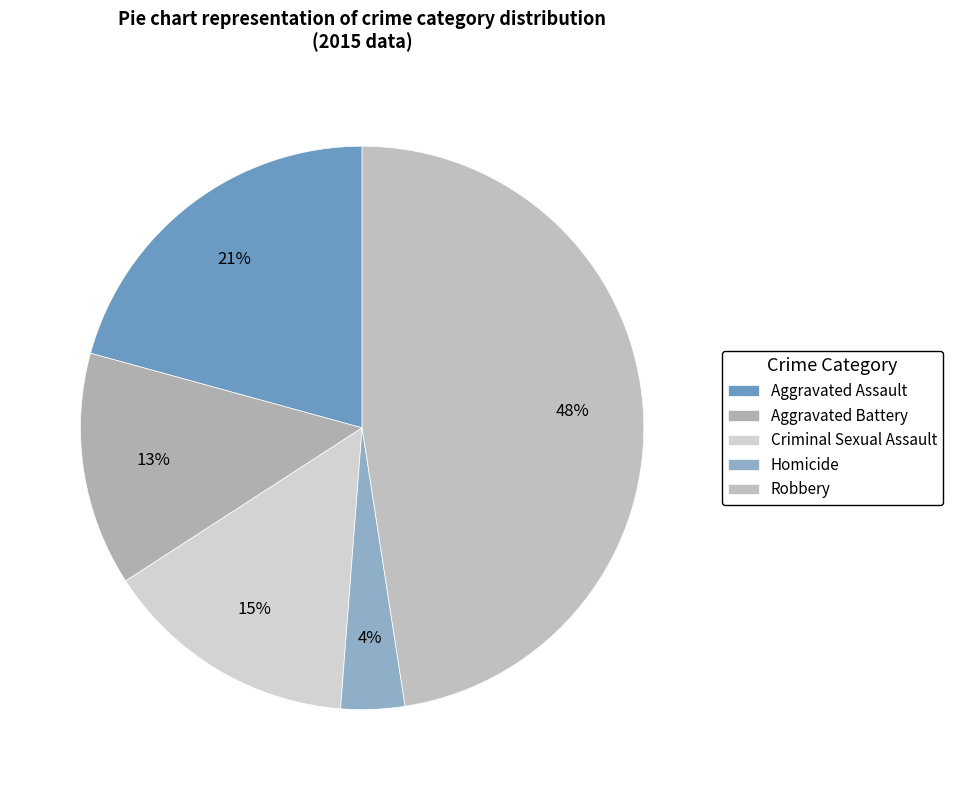

Is the sum of Homicide and Robbery greater than half?

Yes